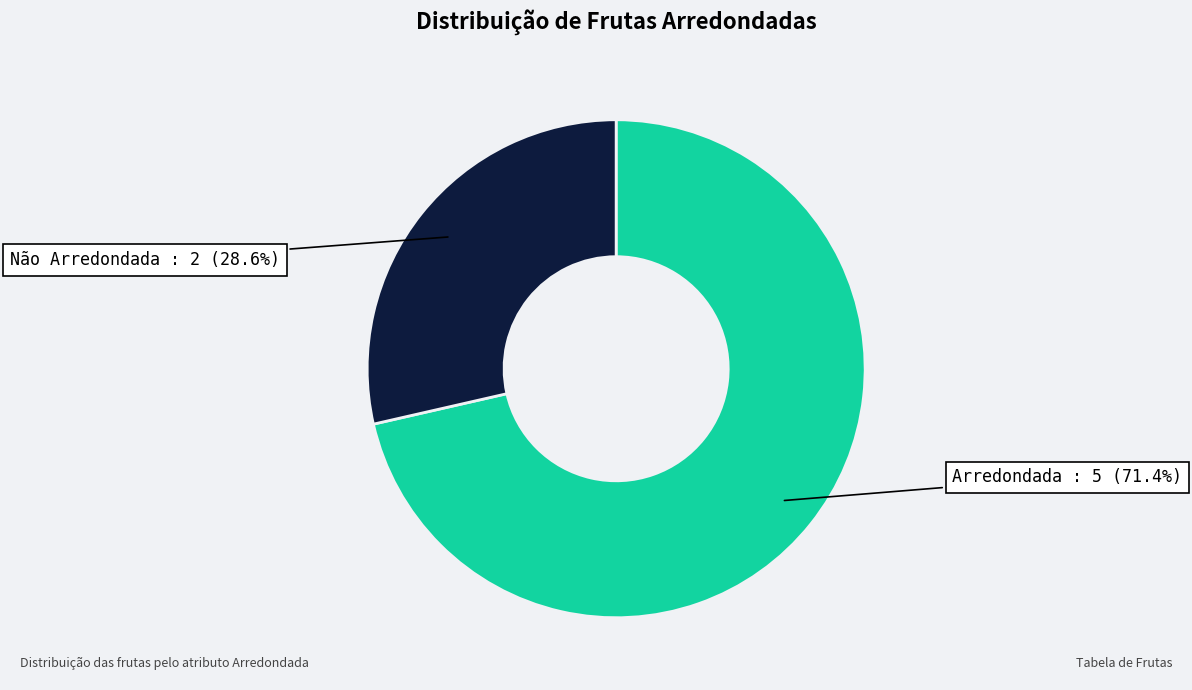

Is there a majority slice in this chart?

Yes